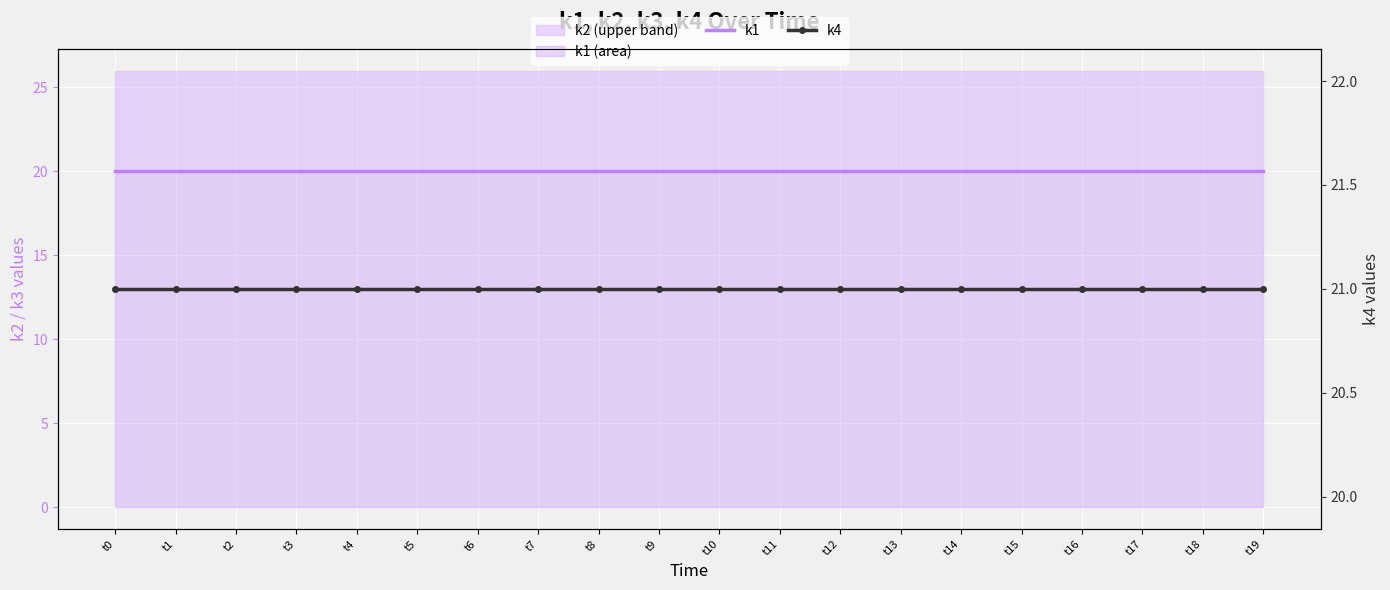

Reading left to right, list all the values displayed in this chart.

k1: t0=20	t1=20	t2=20	t3=20	t4=20	t5=20	t6=20	t7=20	t8=20	t9=20	t10=20	t11=20	t12=20	t13=20	t14=20	t15=20	t16=20	t17=20	t18=20	t19=20
k4: t0=21	t1=21	t2=21	t3=21	t4=21	t5=21	t6=21	t7=21	t8=21	t9=21	t10=21	t11=21	t12=21	t13=21	t14=21	t15=21	t16=21	t17=21	t18=21	t19=21